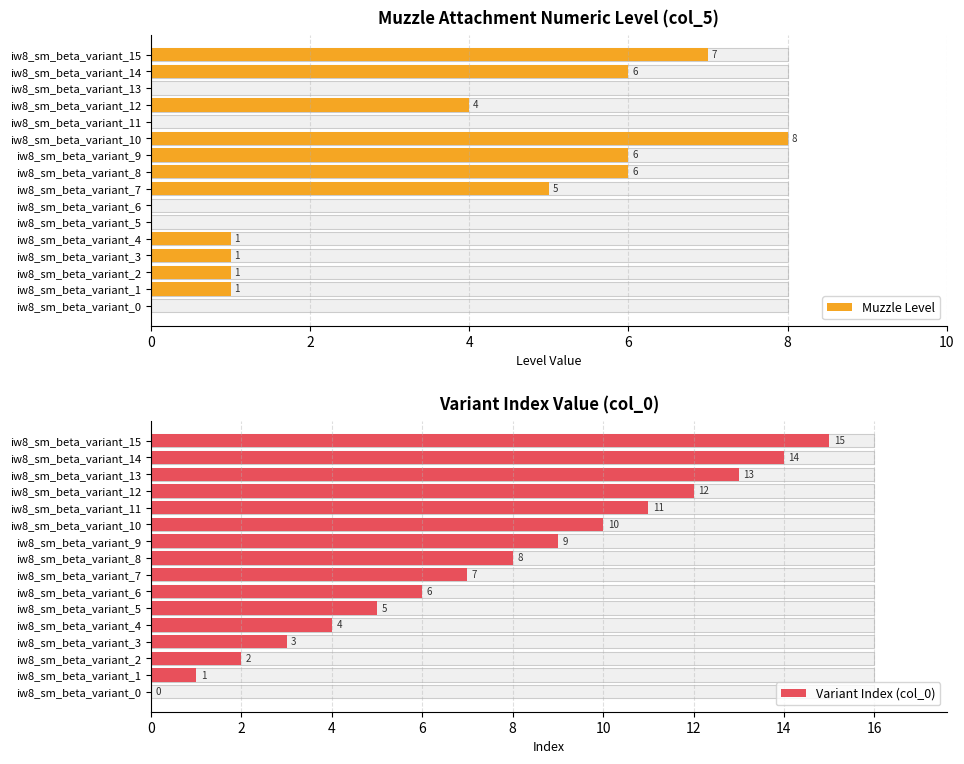

Count the number of categories in the chart.

16